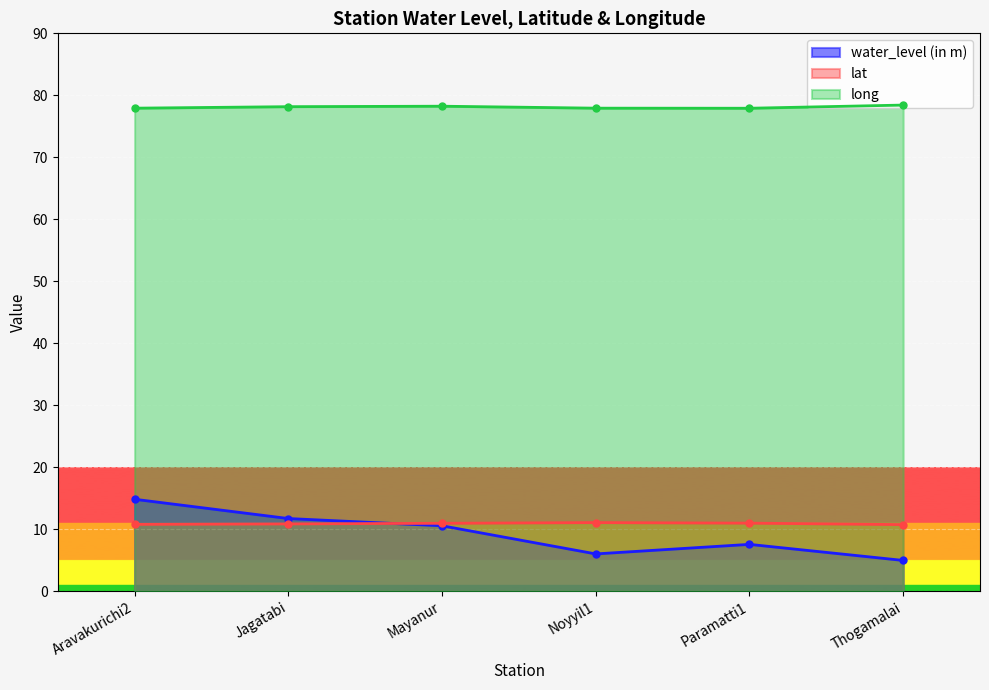

Reading left to right, list all the values displayed in this chart.

water_level (in m): Aravakurichi2=14.8	Jagatabi=11.7	Mayanur=10.5	Noyyil1=6.0	Paramatti1=7.5	Thogamalai=5.0
lat: Aravakurichi2=10.8	Jagatabi=10.8	Mayanur=10.9	Noyyil1=11.1	Paramatti1=11.0	Thogamalai=10.7
long: Aravakurichi2=77.9	Jagatabi=78.2	Mayanur=78.2	Noyyil1=77.9	Paramatti1=77.9	Thogamalai=78.4